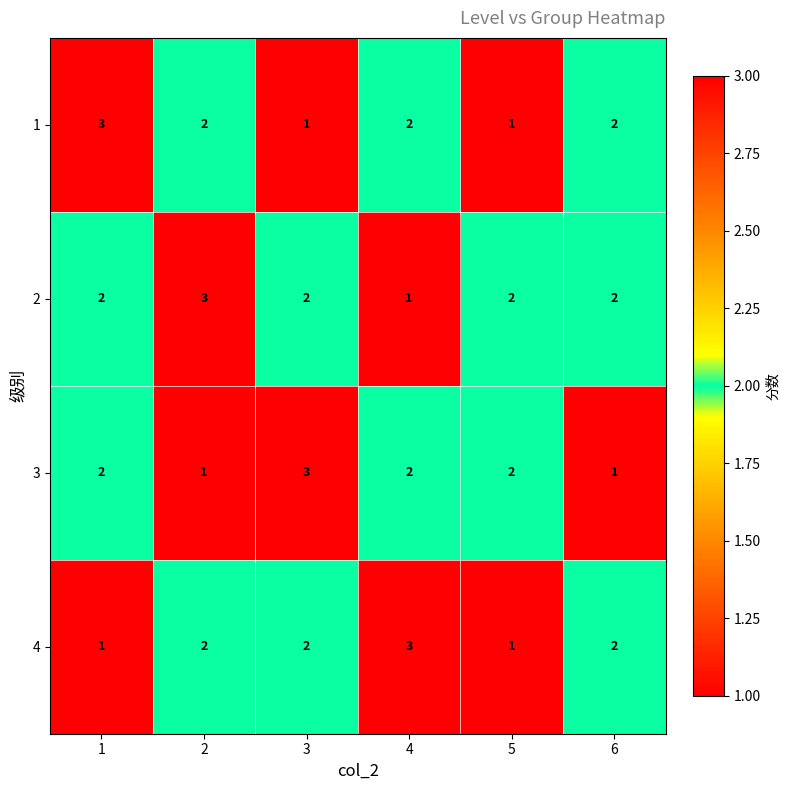

Count the number of categories in the chart.

6